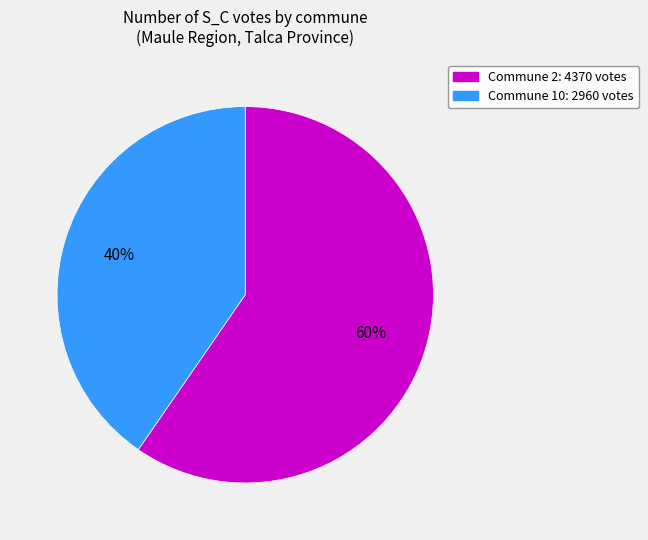

Is there any slice that represents more than half of the pie?

Yes